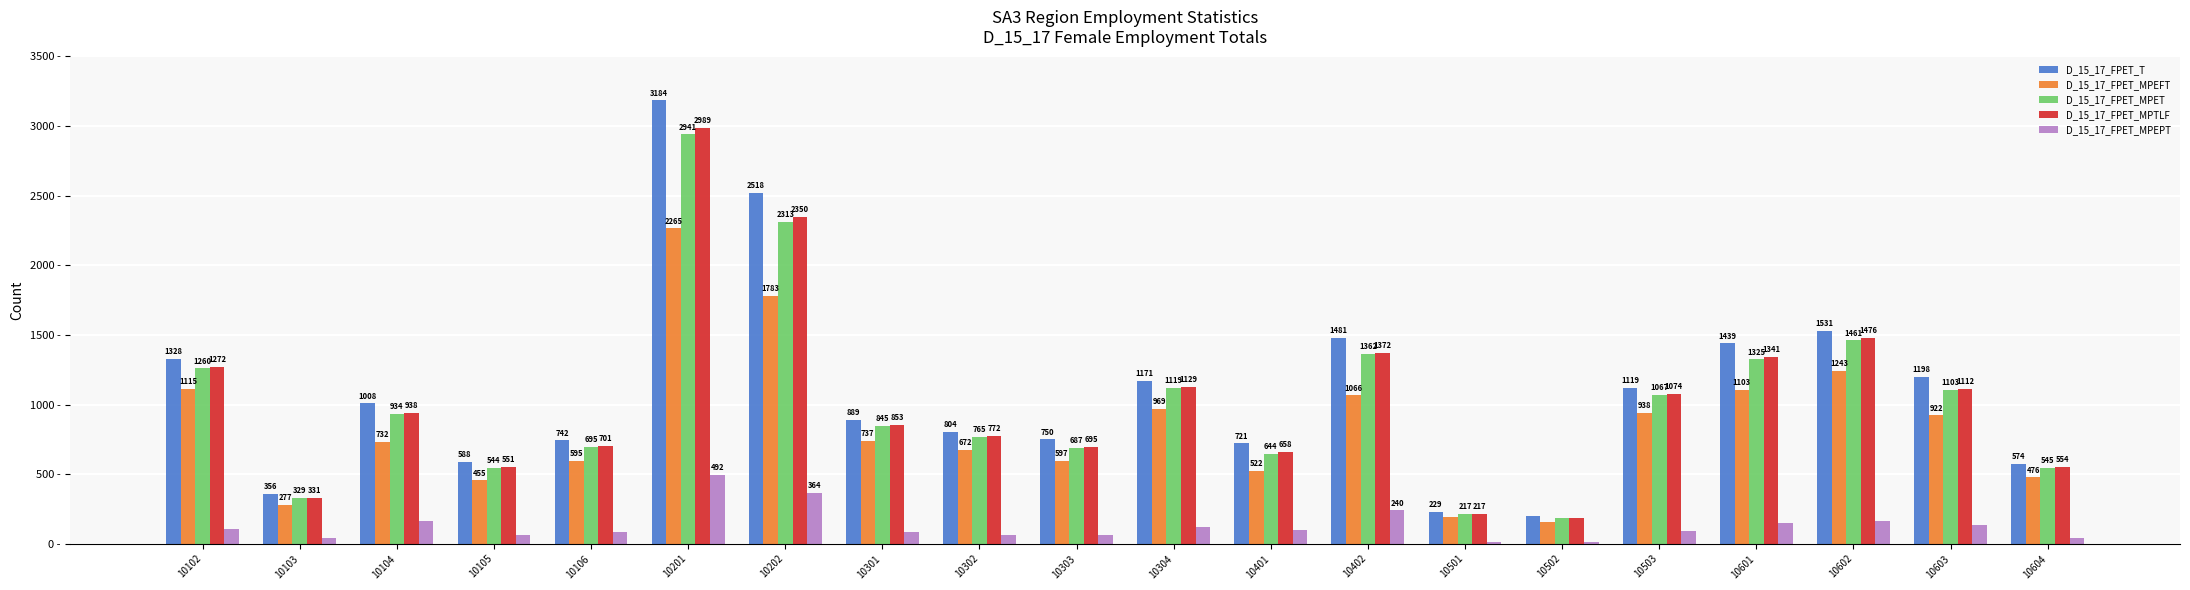

Rank the categories by D_15_17_FPET_MPEFT value from highest to lowest.

10201, 10202, 10602, 10102, 10601, 10402, 10304, 10503, 10603, 10301, 10104, 10302, 10303, 10106, 10401, 10604, 10105, 10103, 10501, 10502